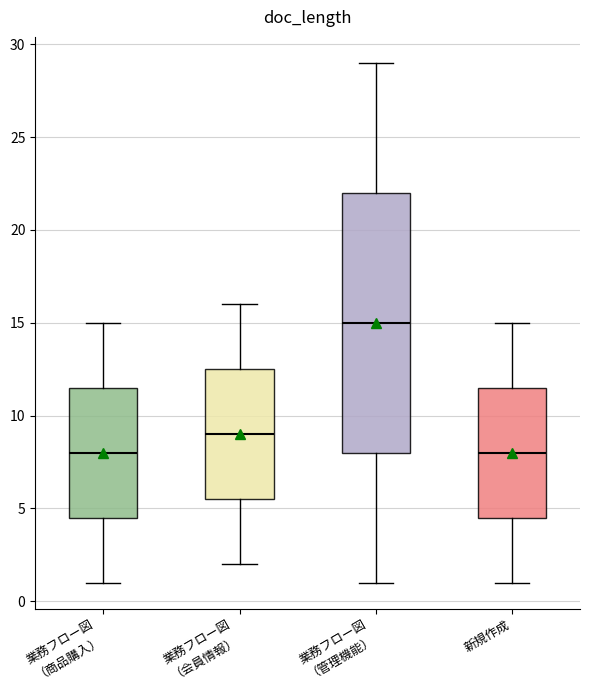

Which box is the tallest, from its lower edge to its upper edge?

業務フロー図 （管理機能）